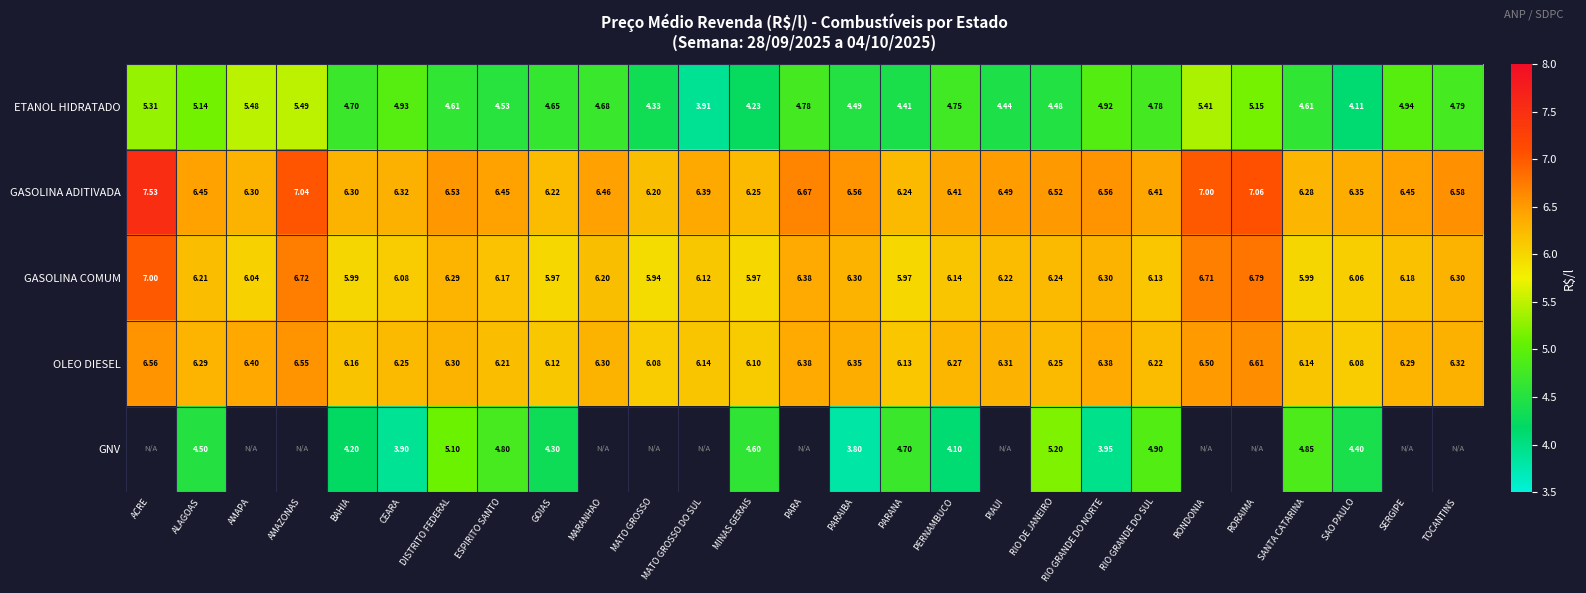

Count the OLEO DIESEL values in the range 6 to 7.

27